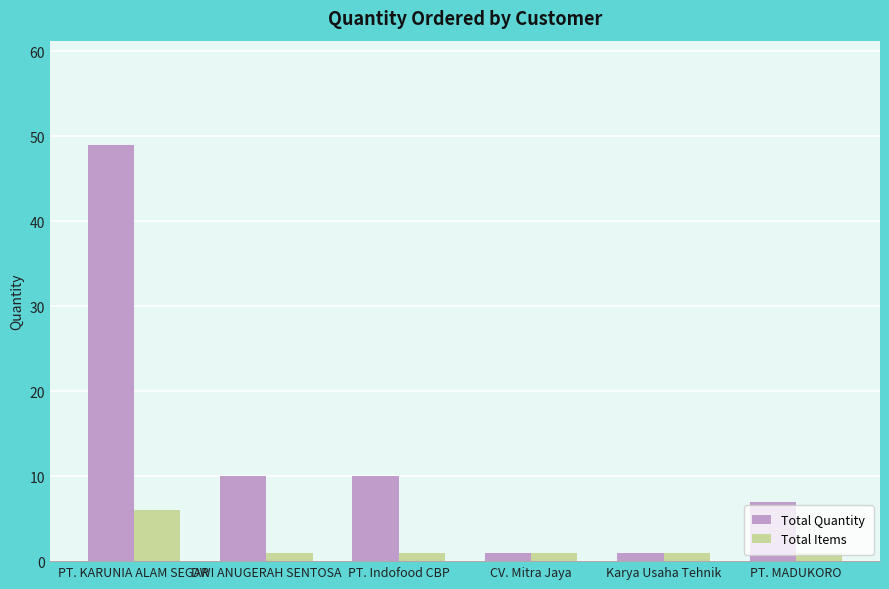

What is the sum of all Total Items values?

11